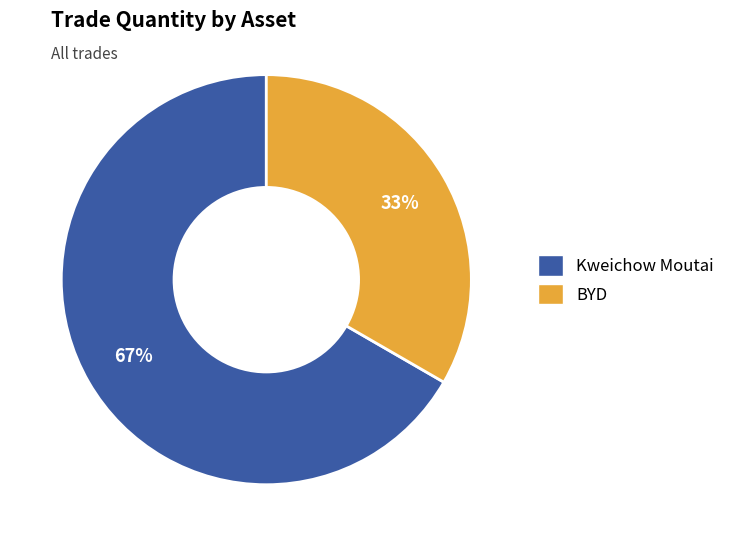

Between Kweichow Moutai and BYD, which is larger?

Kweichow Moutai